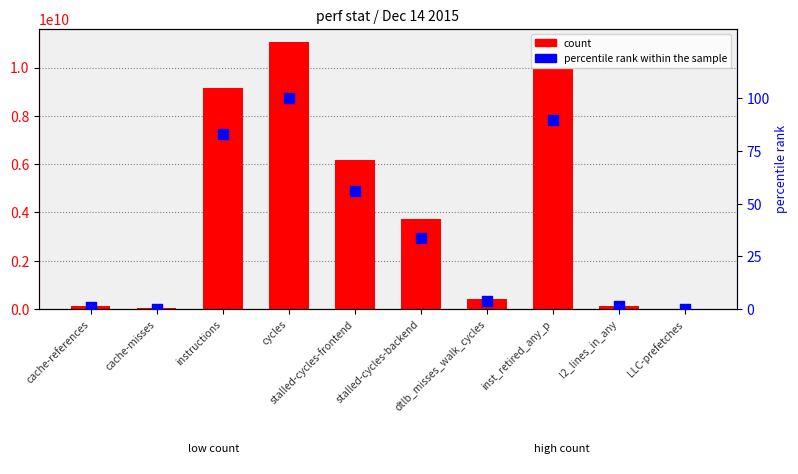

Is the value of percentile rank within the sample at stalled-cycles-frontend greater than the value of count at cache-misses?

No